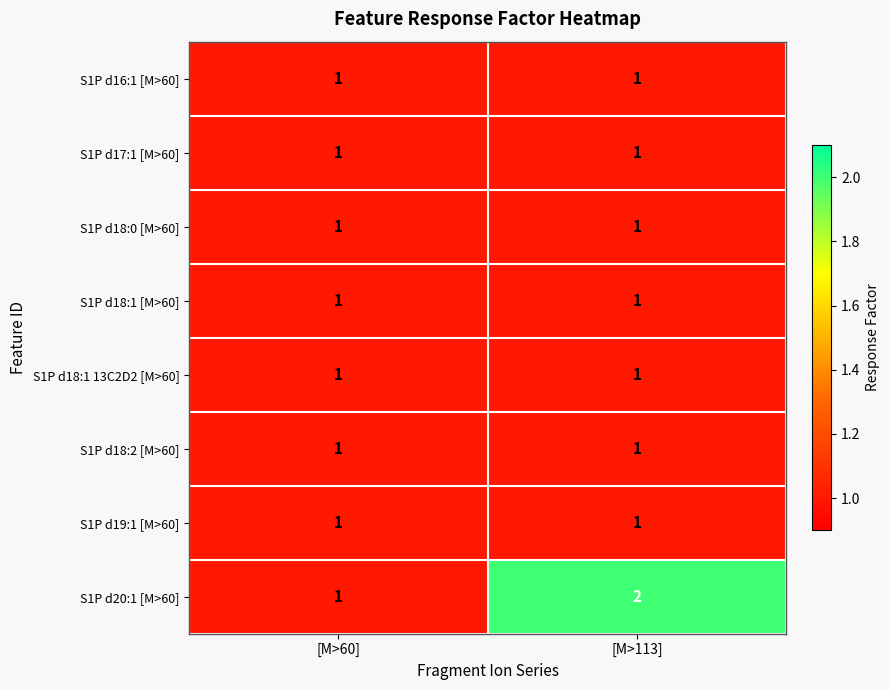

The S1P d18:0 [M>60] series shows 1 at [M>113]. True or false?

True